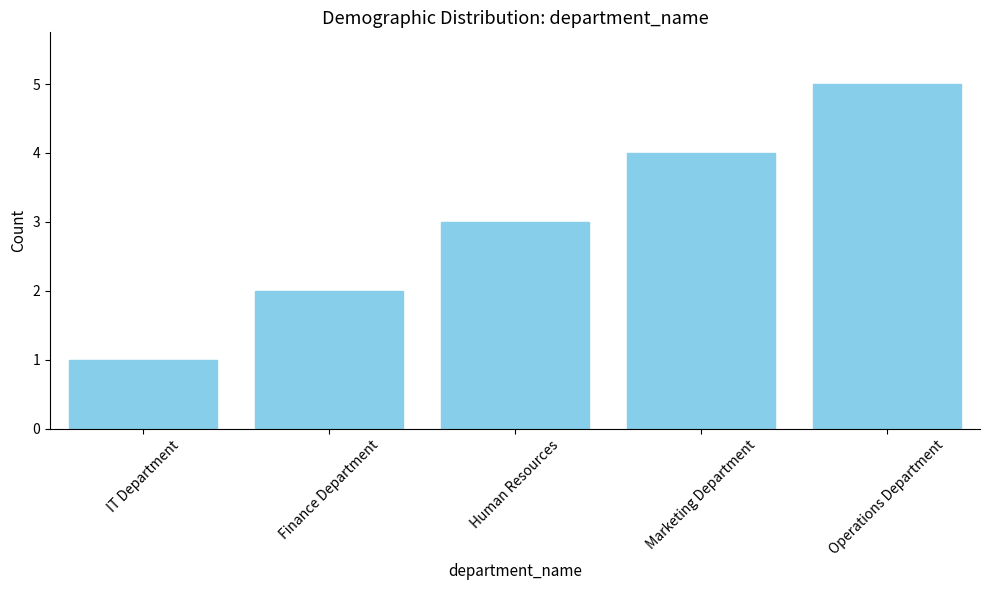

Does the chart contain any negative values?

No